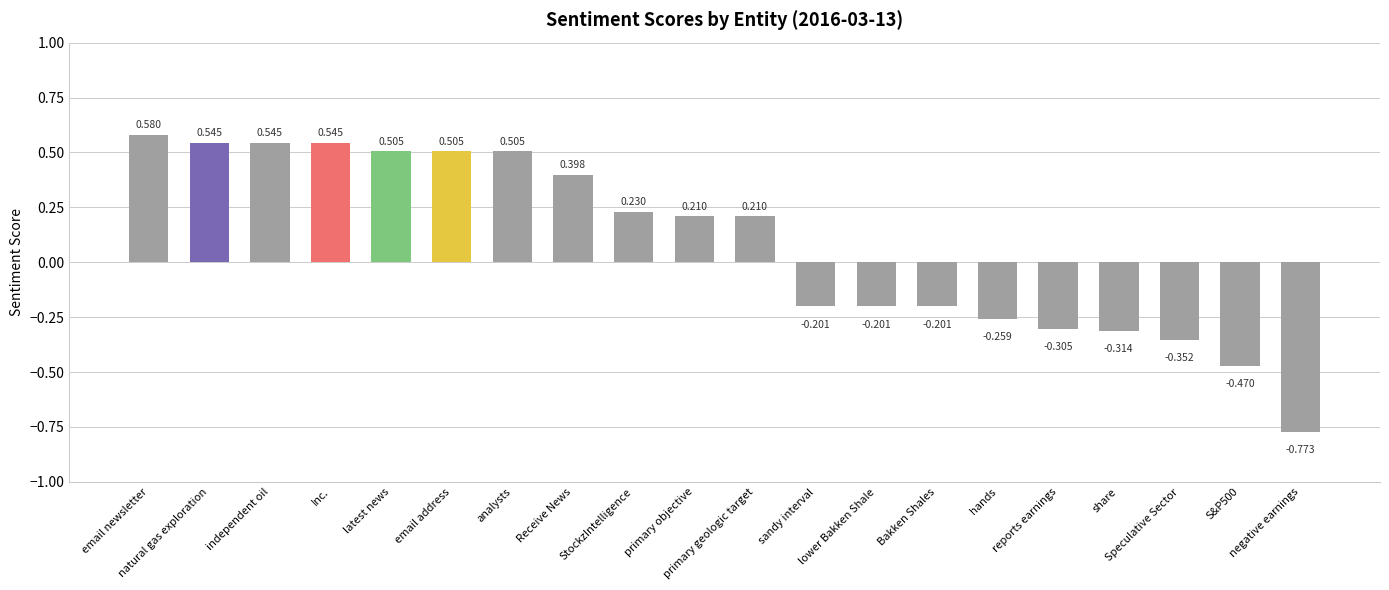

What position from the right is Inc.?

17